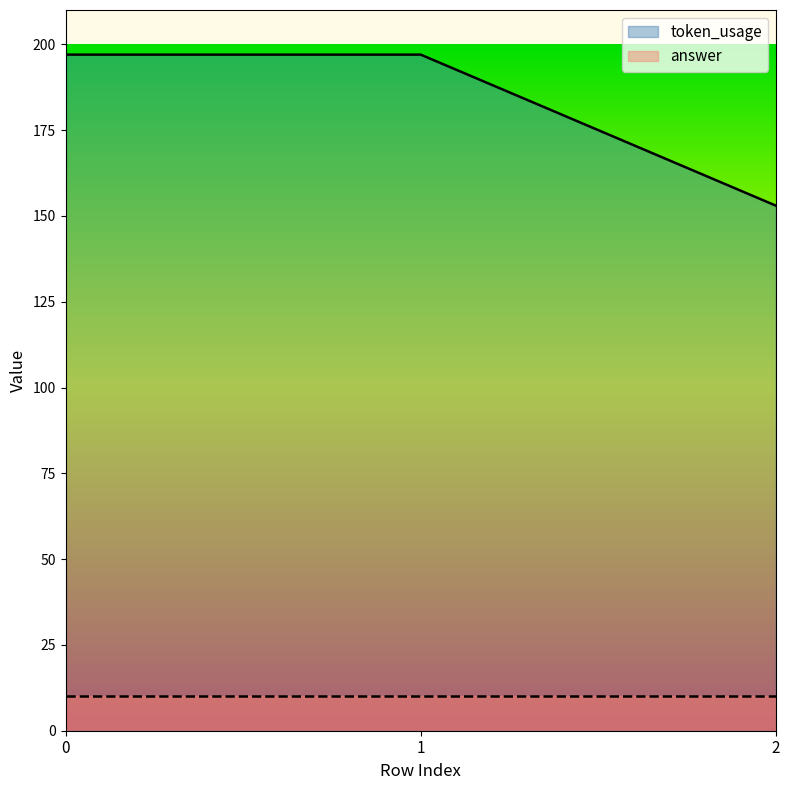

What is the ratio of the value at 1 to the value at 0?

1.0